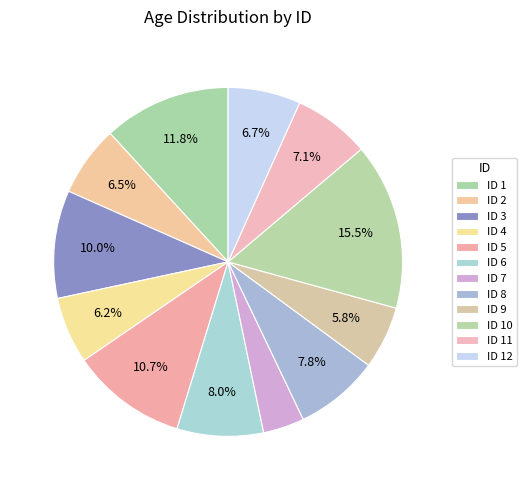

Count the number of slices in the pie.

12